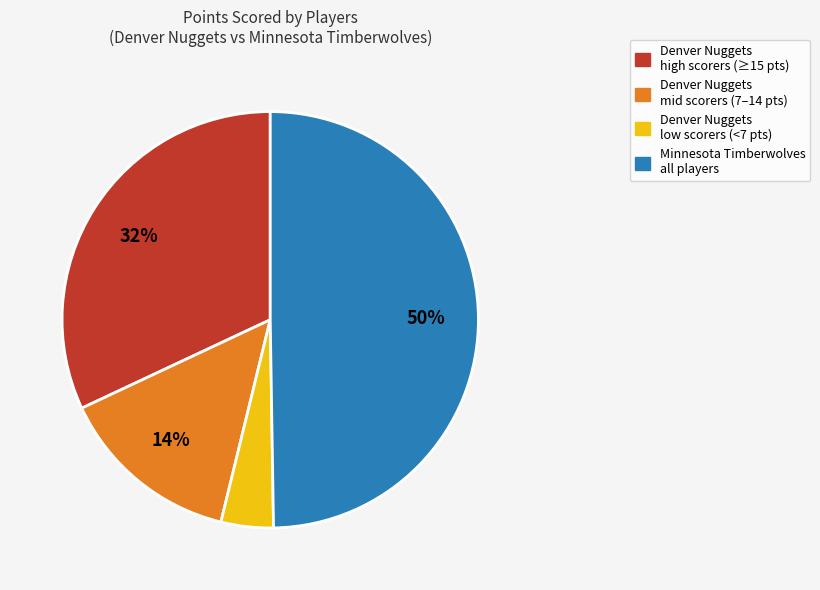

To the nearest percent, what is the difference between the largest and smallest slice percentages?

46%